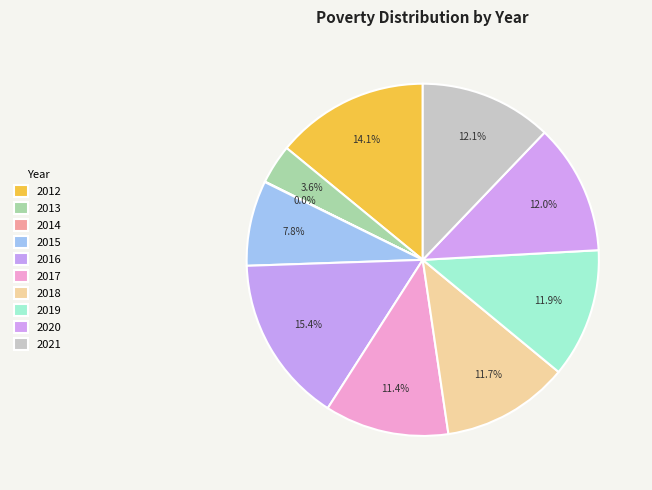

Approximately how many times larger is the value at 2012 compared to 2016?

0.9